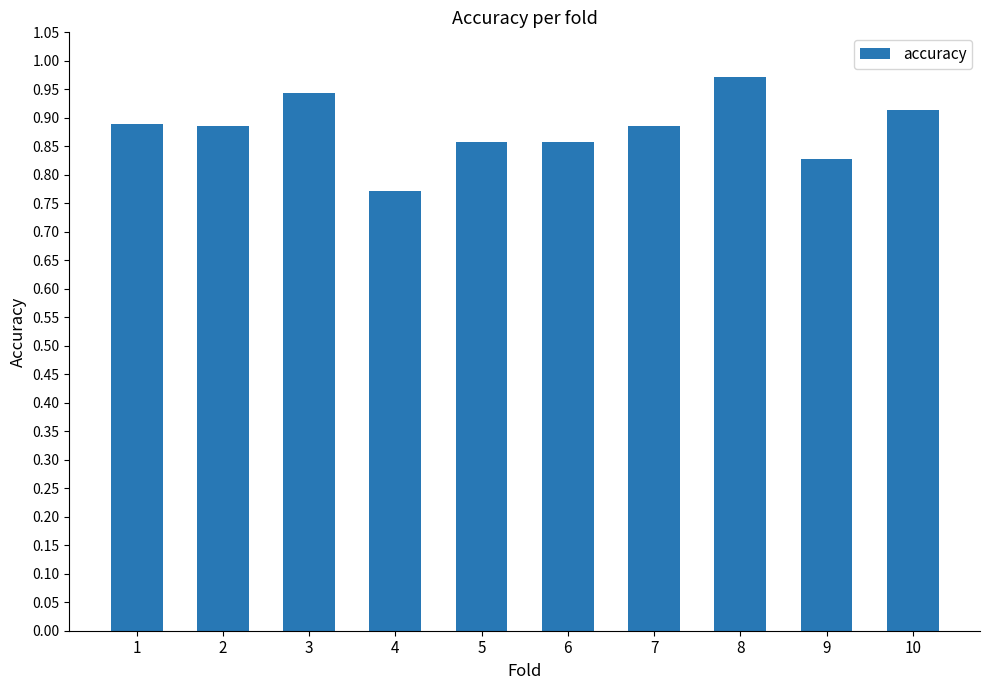

Between 3 and 7, which is larger?

3